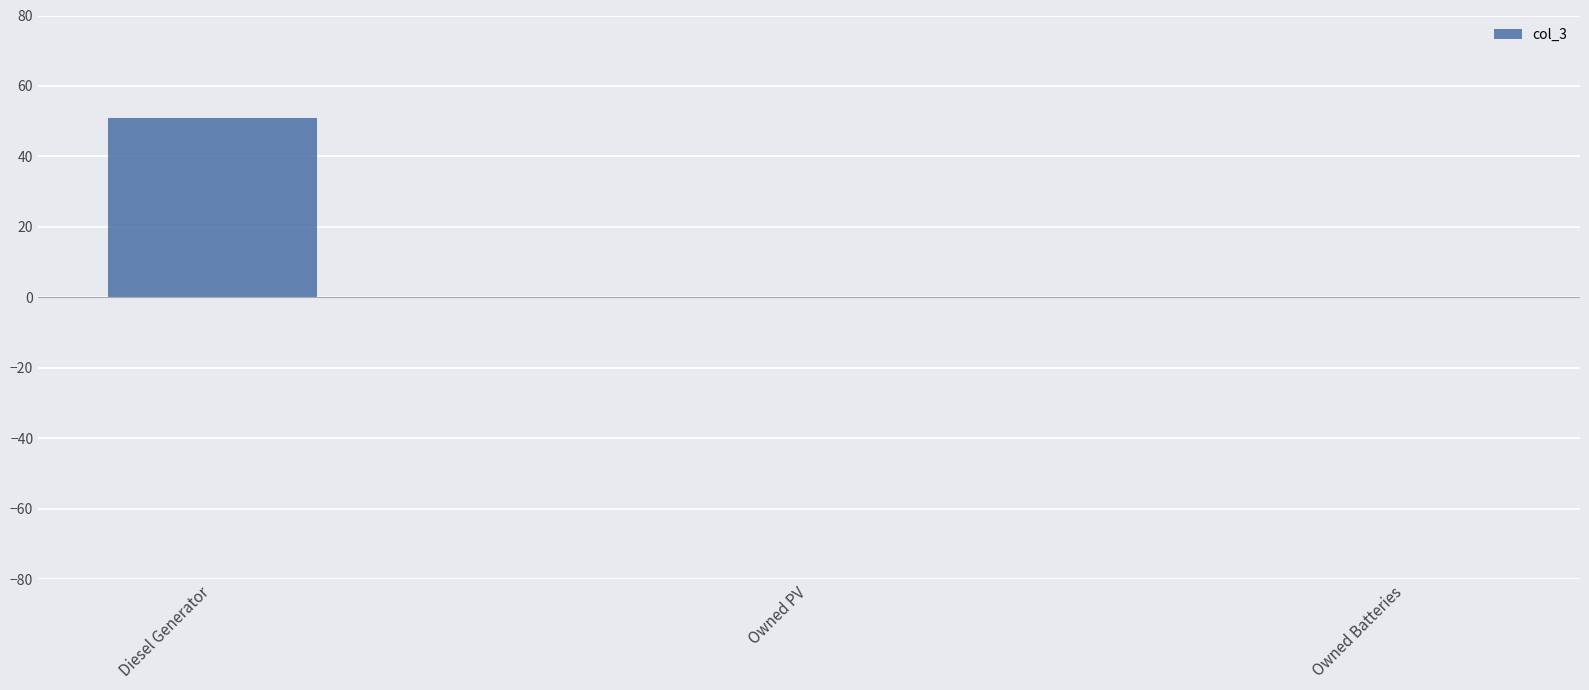

What is the sum of all values?

51